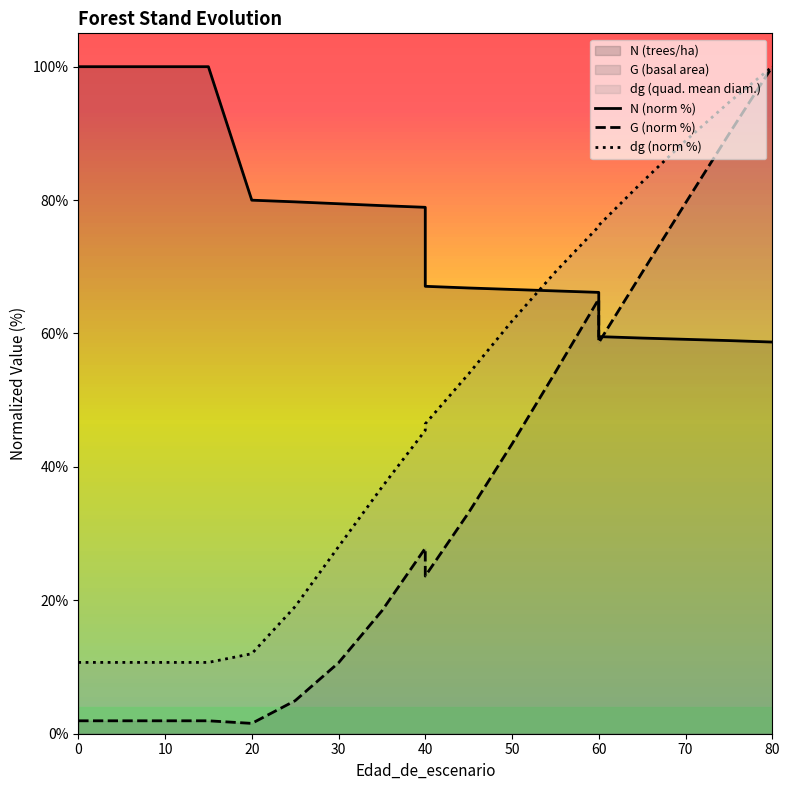

Rank the series by their average value, from highest to lowest.

N (norm %), dg (norm %), G (norm %)